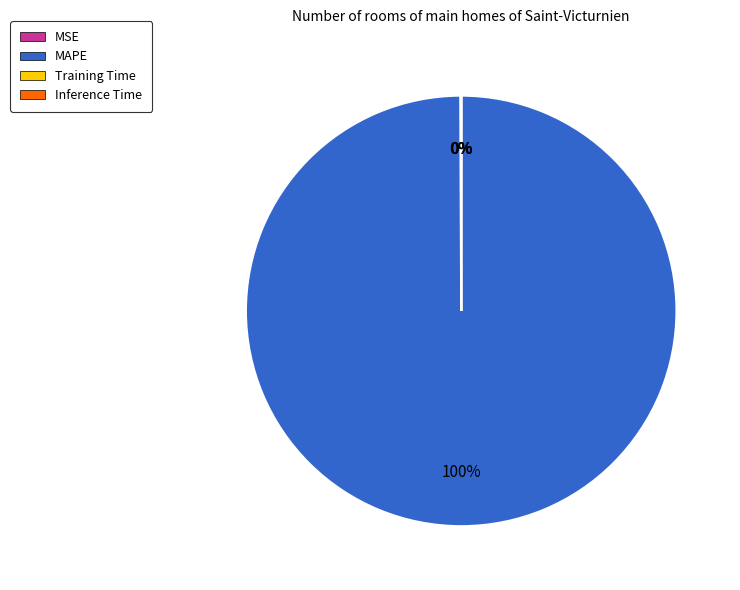

Is there any slice that represents more than half of the pie?

Yes